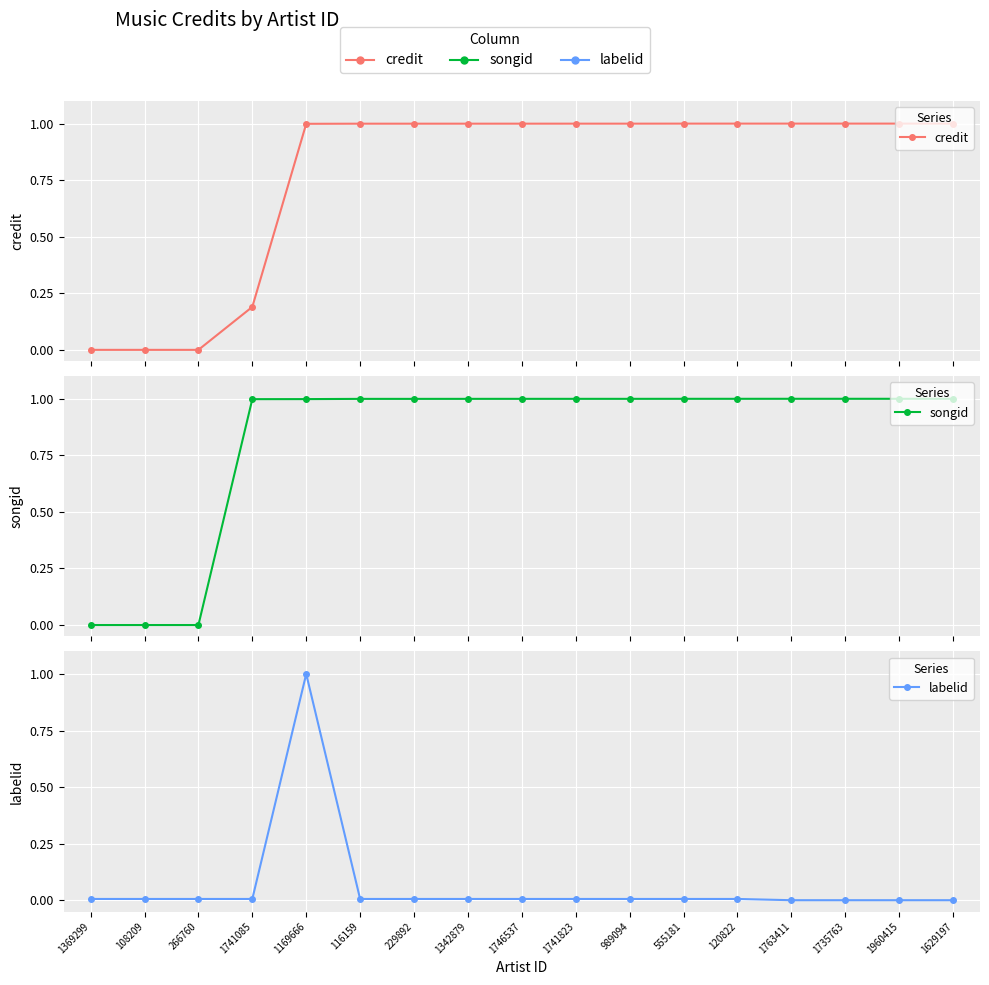

Reading left to right, list all the values displayed in this chart.

credit: 0.0	0.0	0.0	0.2	1.0	1.0	1.0	1.0	1.0	1.0	1.0	1.0	1.0	1.0	1.0	1.0	1.0
songid: 0.0	0.0	0.0	1.0	1.0	1.0	1.0	1.0	1.0	1.0	1.0	1.0	1.0	1.0	1.0	1.0	1.0
labelid: 0.0	0.0	0.0	0.0	1.0	0.0	0.0	0.0	0.0	0.0	0.0	0.0	0.0	0.0	0.0	0.0	0.0